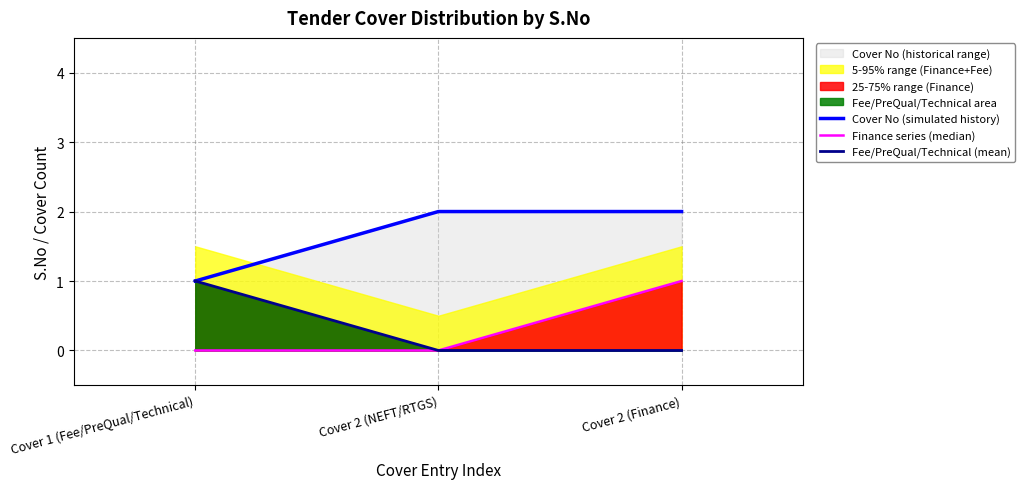

What is the total value across all series at Cover 1 (Fee/PreQual/Technical)?

2